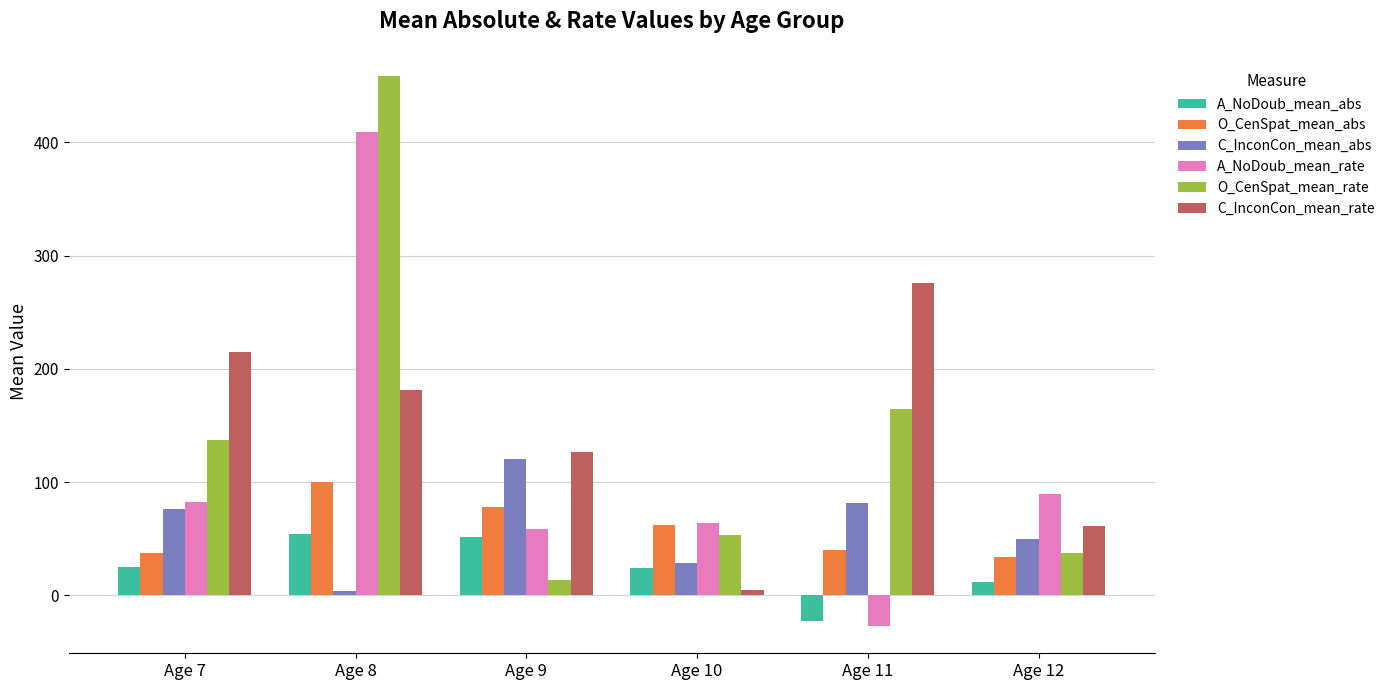

What is the total value across all series at Age 7?

574.7